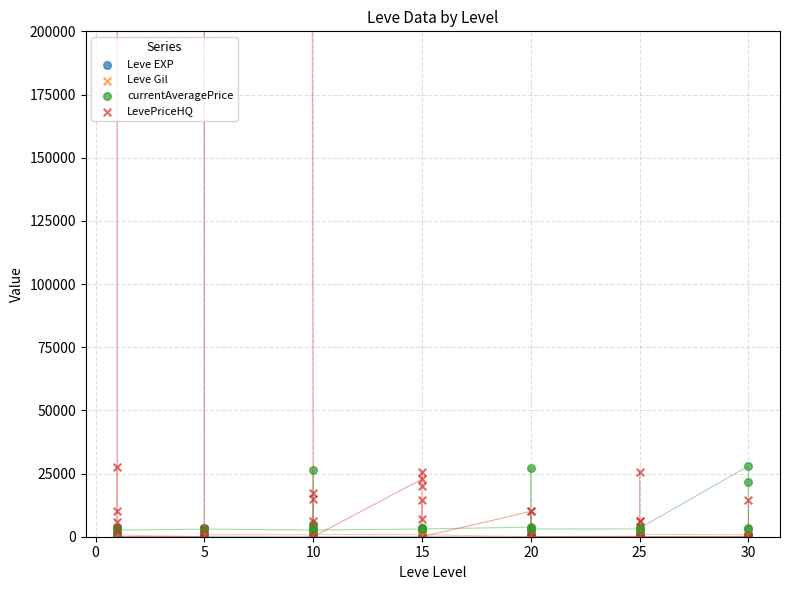

At how many categories does at least one series exceed 22067590?

2